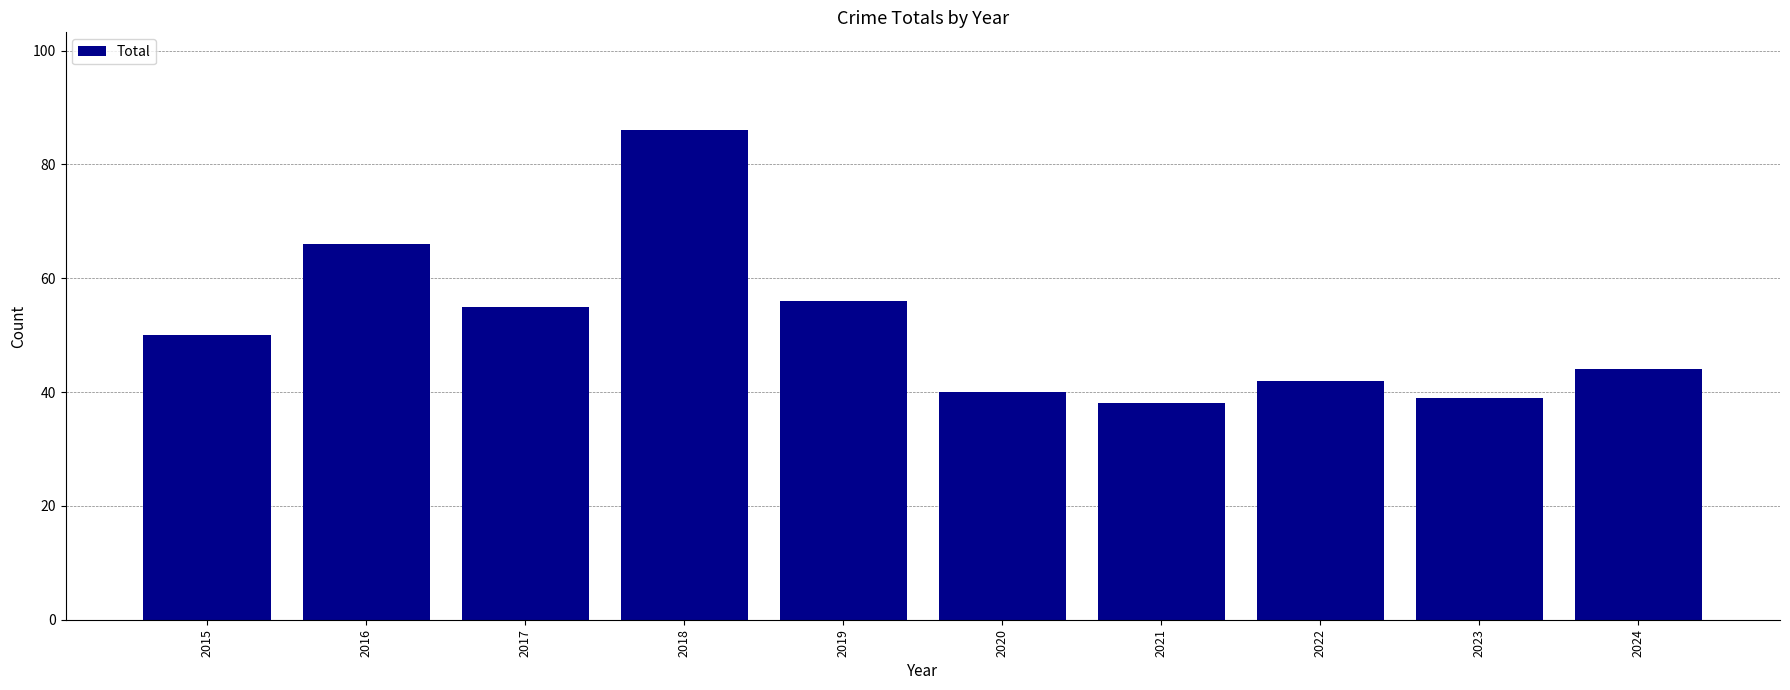

How many values are below 50?

5